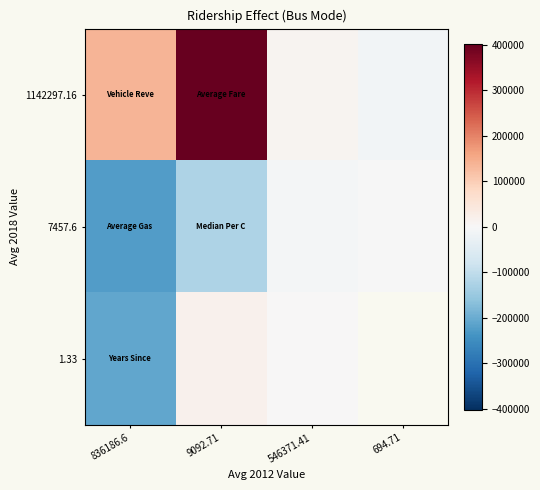

What is the minimum value for 7457.6?

-224175.3